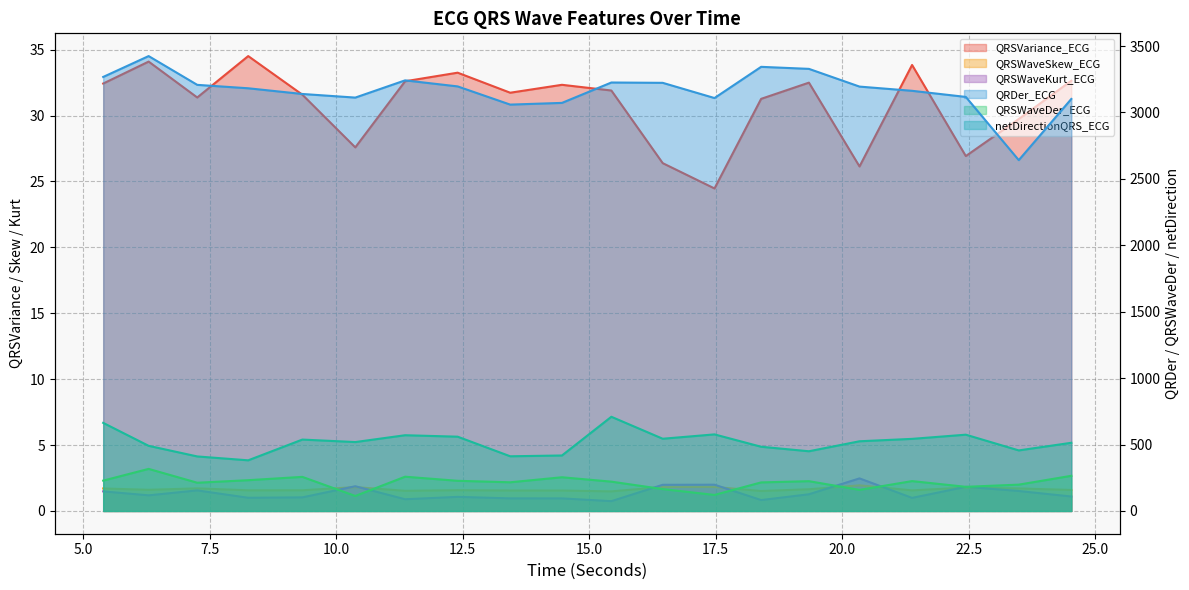

Is it true that QRSWaveKurt_ECG equals 1.8 at 22.4453125?

True